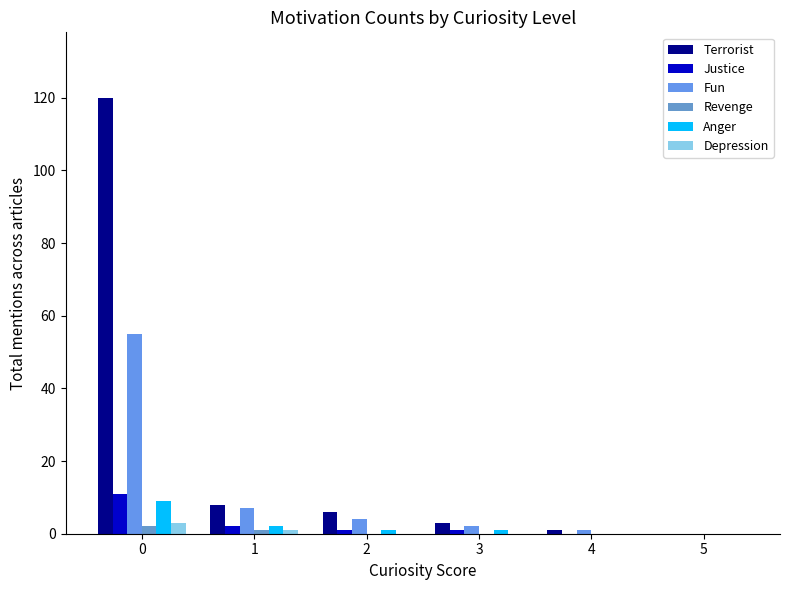

How many groups of bars are there?

6